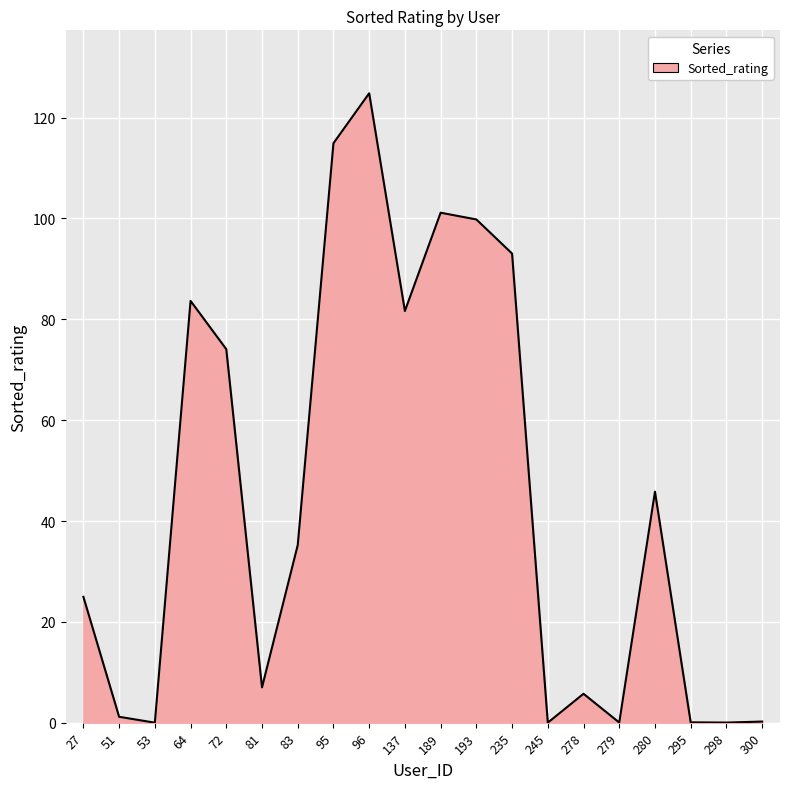

Which has a higher value, 278 or 235?

235